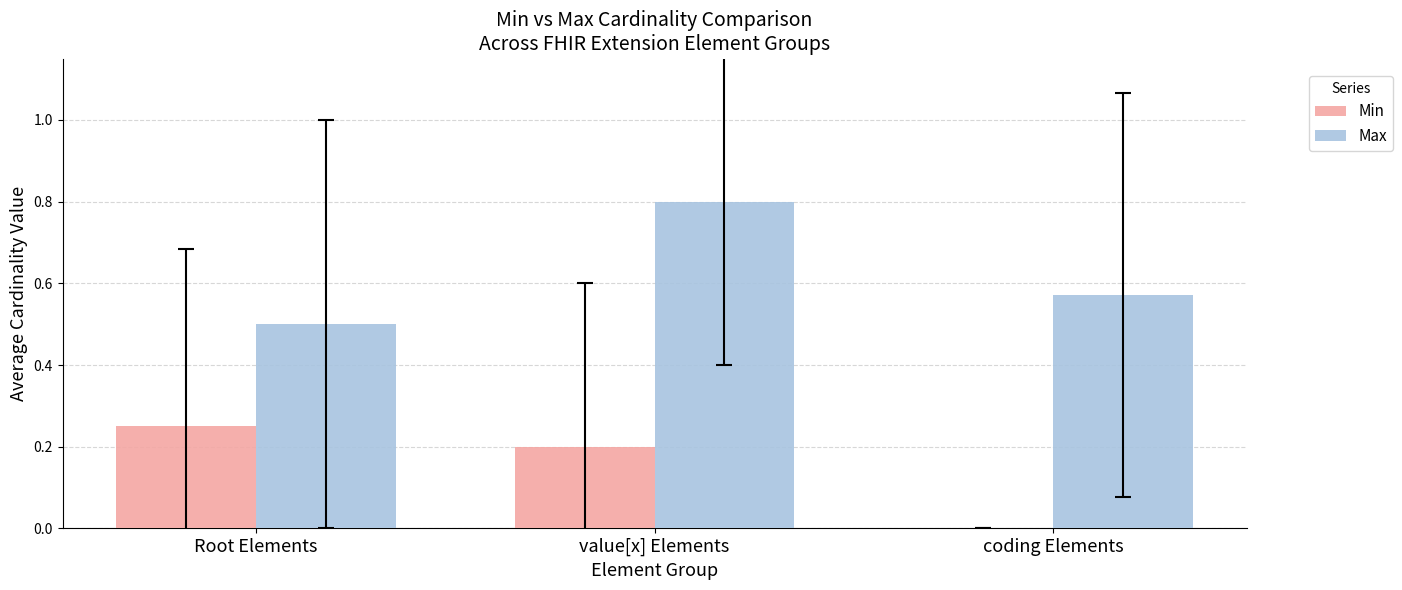

How many groups of bars are there?

3